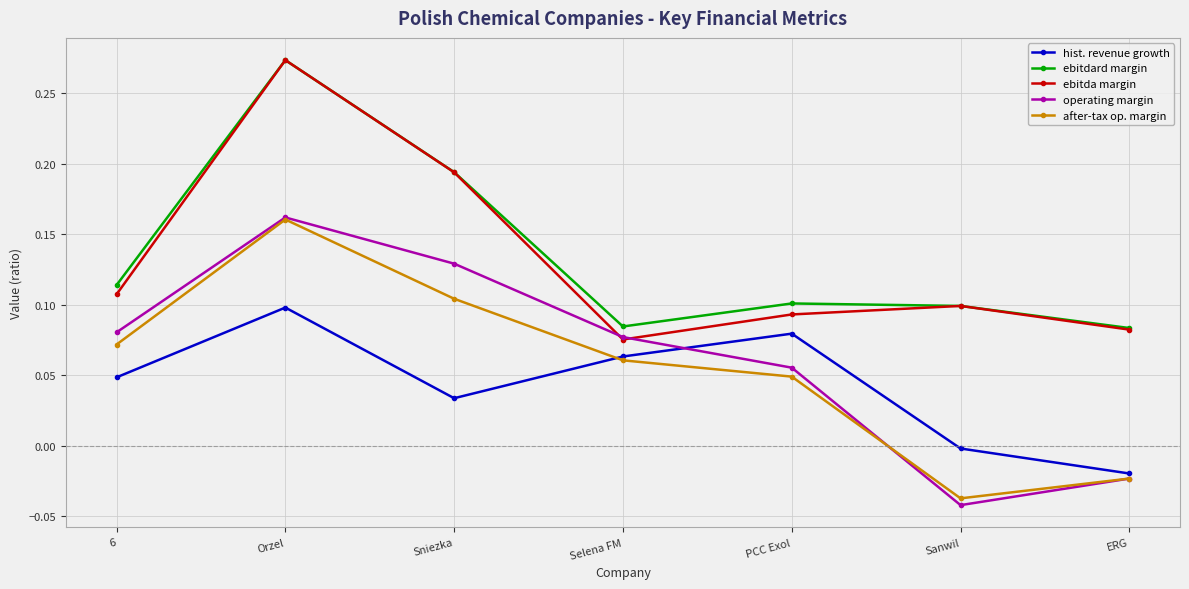

Which series has the largest total across all categories?

ebitdard margin